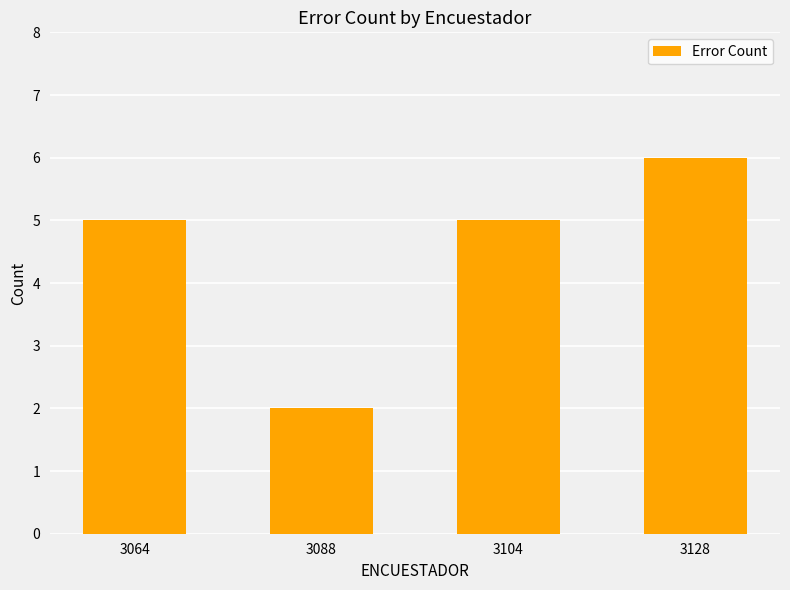

Reading right to left, what are all the values shown in this chart?

3128=6	3104=5	3088=2	3064=5